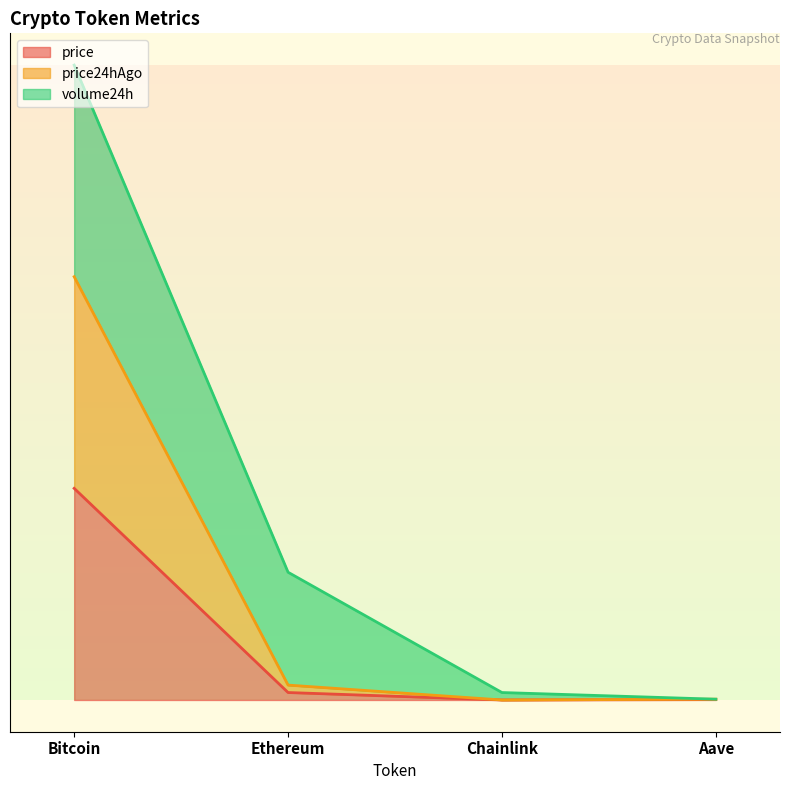

Which category has the highest value across all series?

Bitcoin